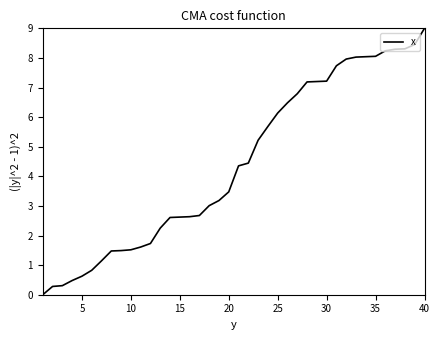

What is the greatest value displayed?

9.0